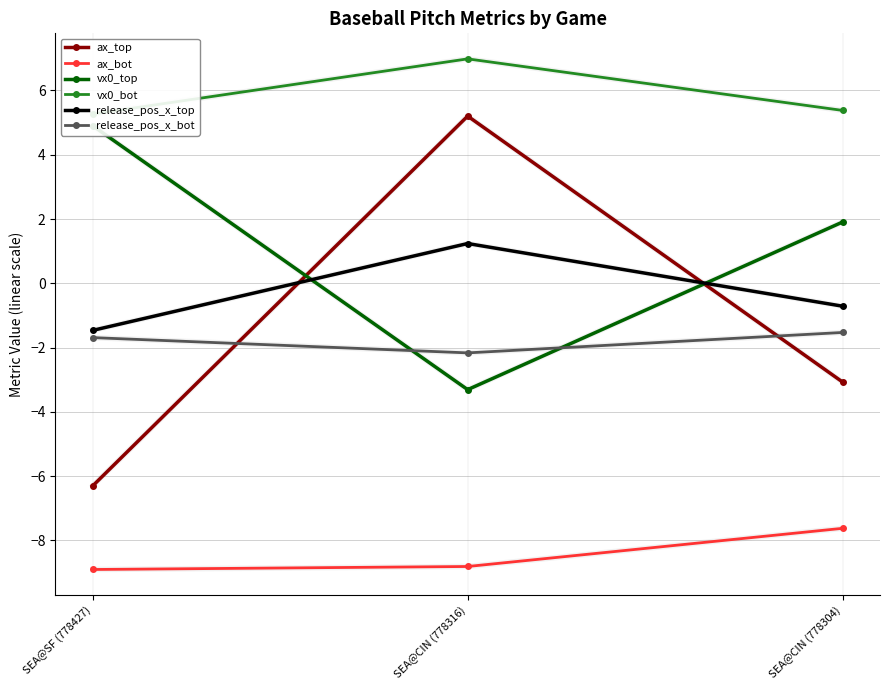

At which category is the sum across all series the highest?

SEA@CIN (778316)